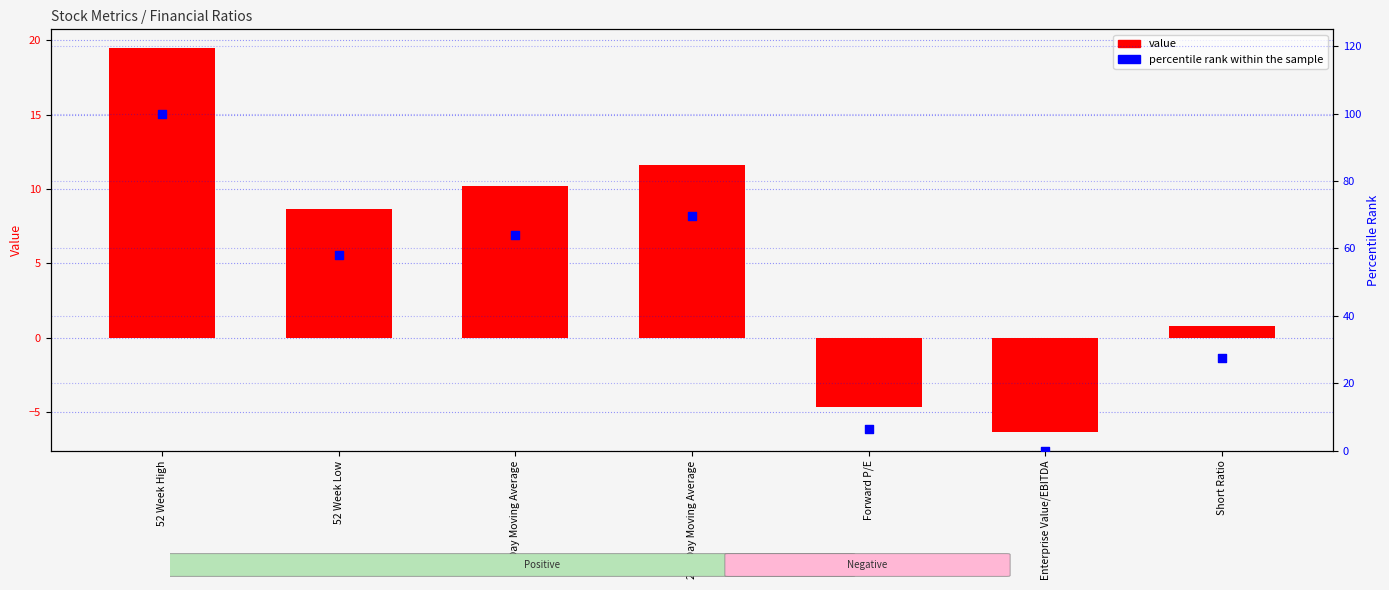

At how many categories does at least one series exceed 36?

4